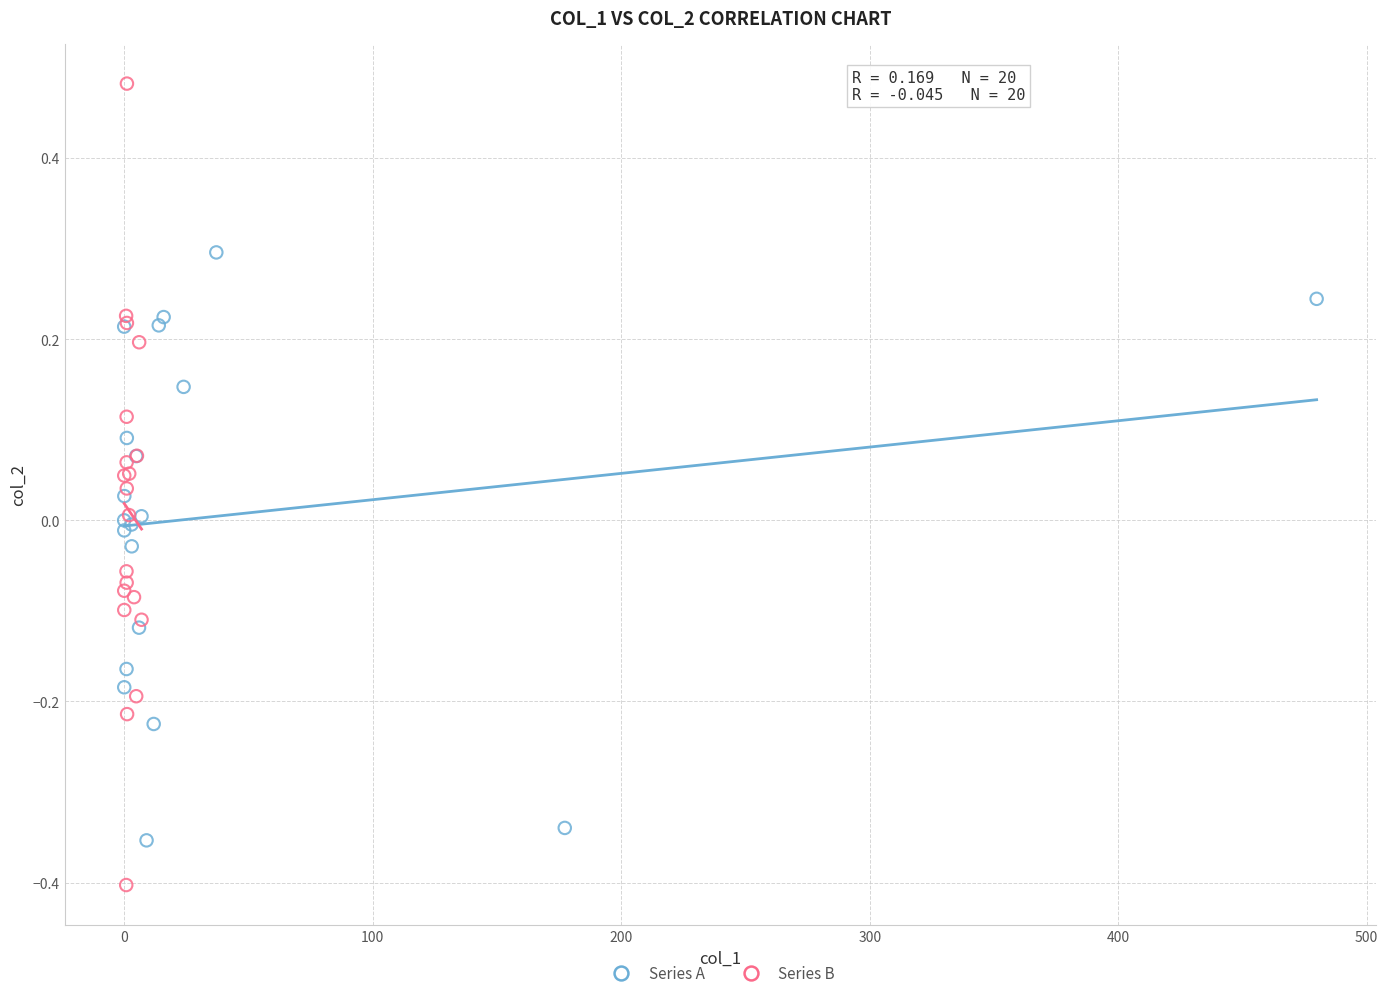

Which series has the largest Y range (max minus min)?

Series B